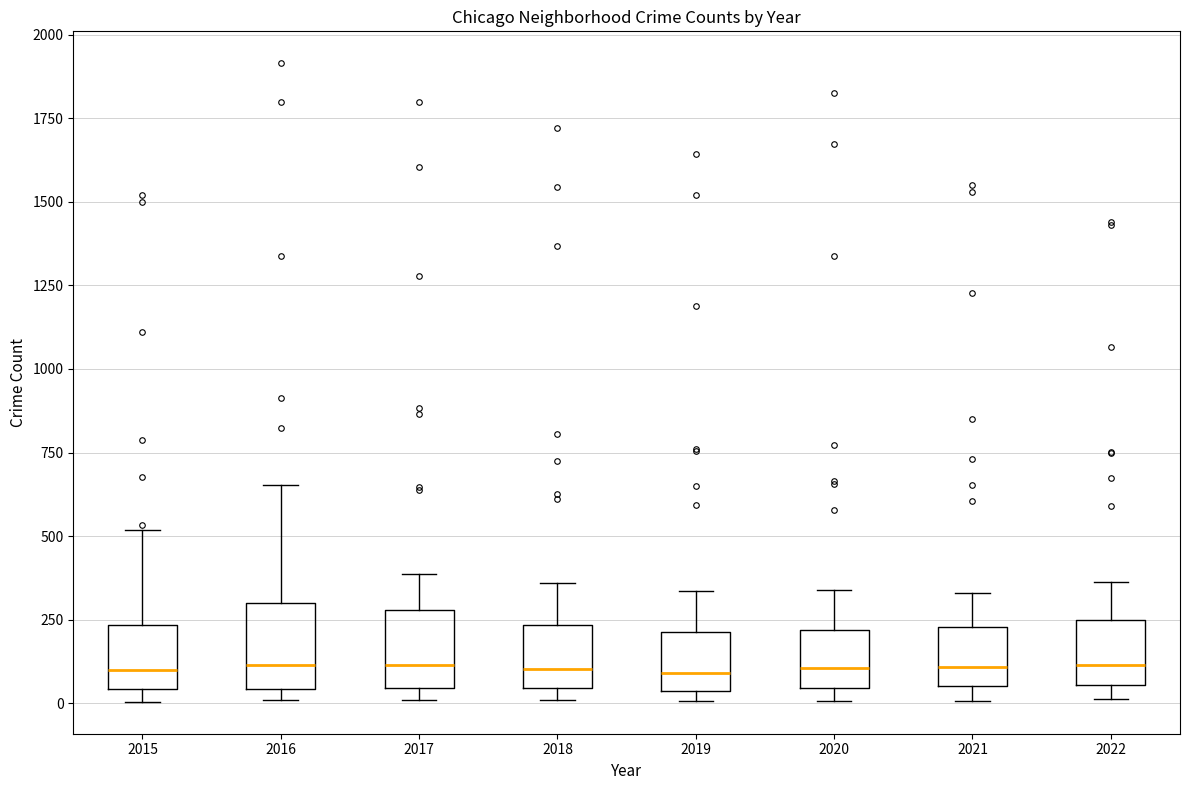

Where does the upper whisker of the box at x = 2019 end on the y-axis? The values are not printed on the chart, so give them approximately, as read against the axis.

350